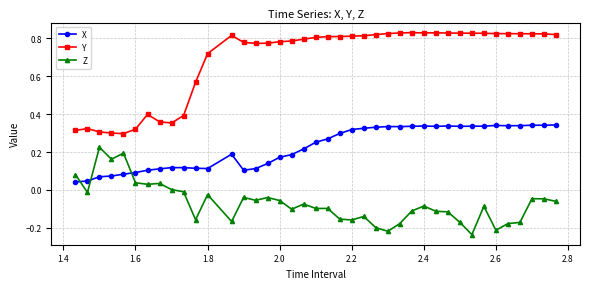

List the series in order of their peak value, highest first.

Y, X, Z